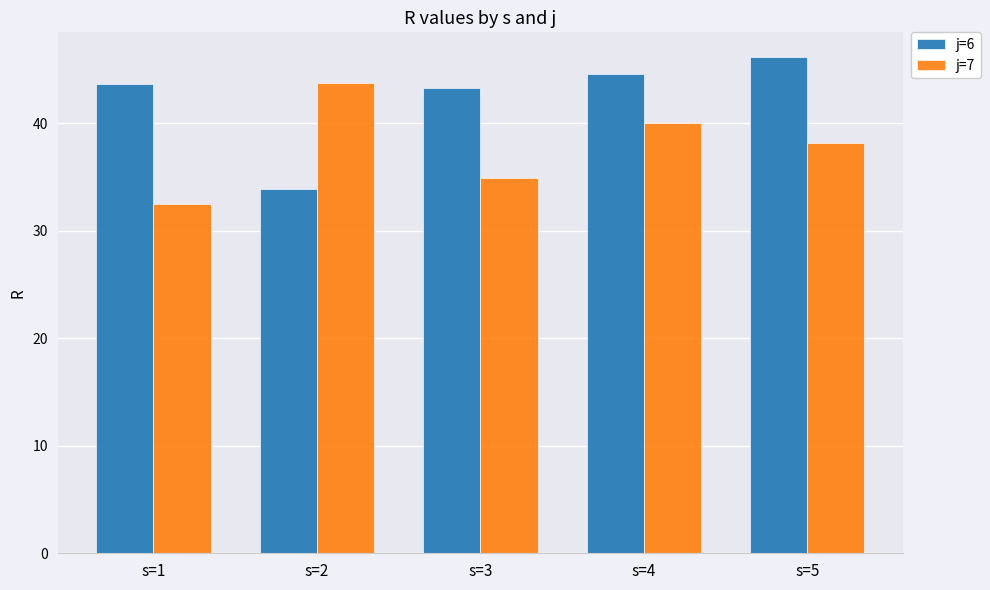

Rank the series by their average value, from lowest to highest.

j=7, j=6